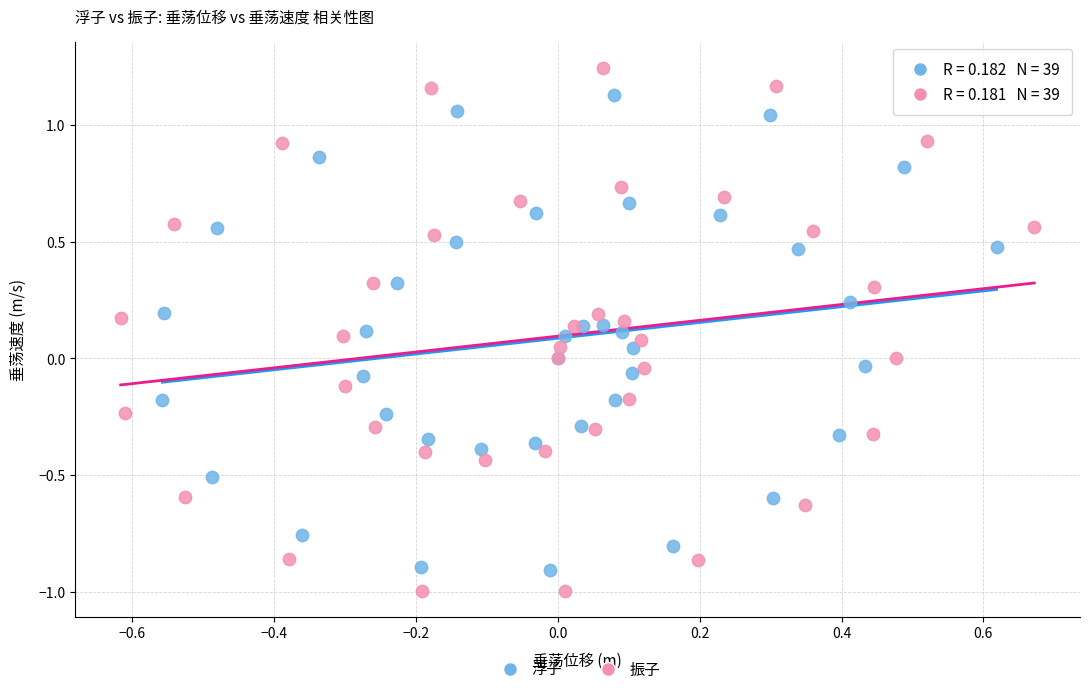

Which series has the largest Y range (max minus min)?

振子